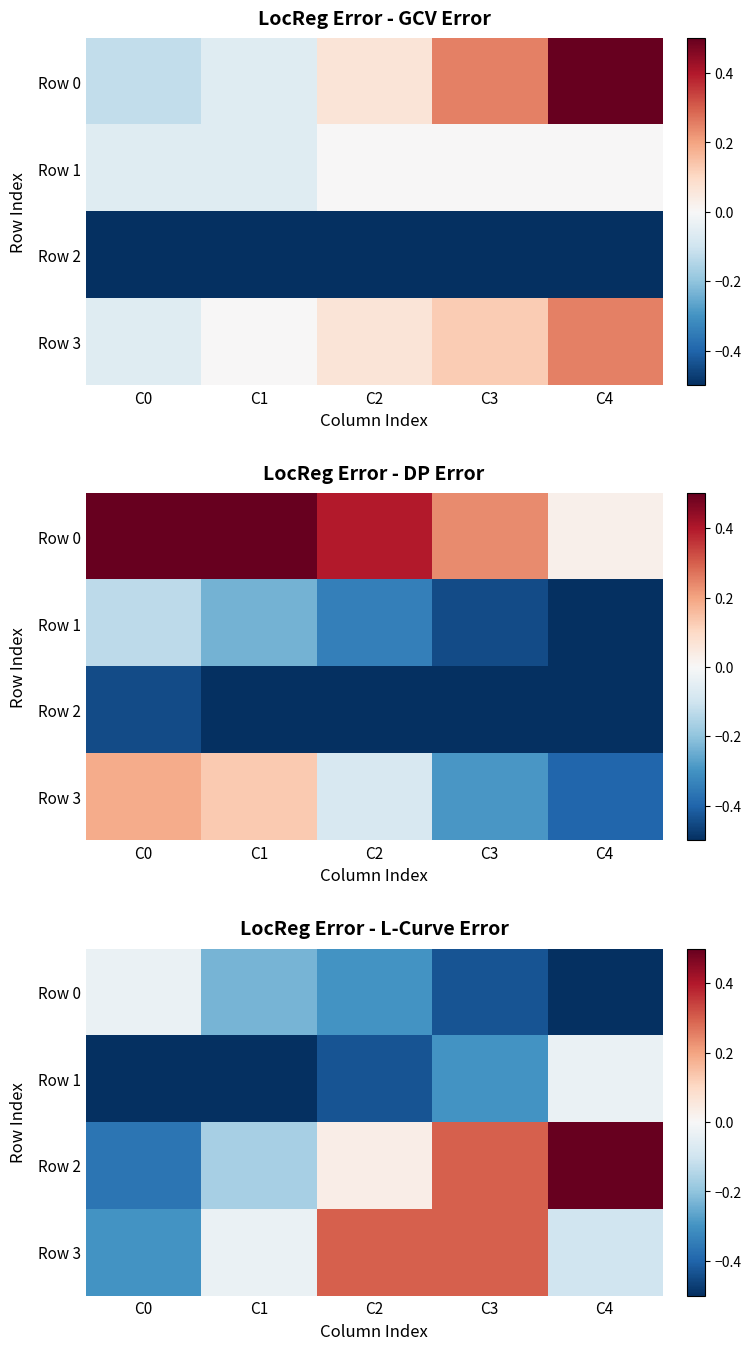

At which label is Row 2 closest to 0?

C2